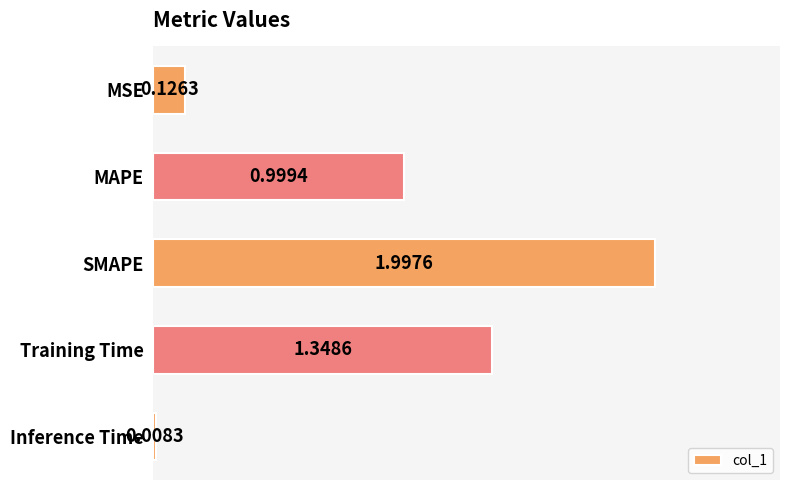

What is the average value?

0.9